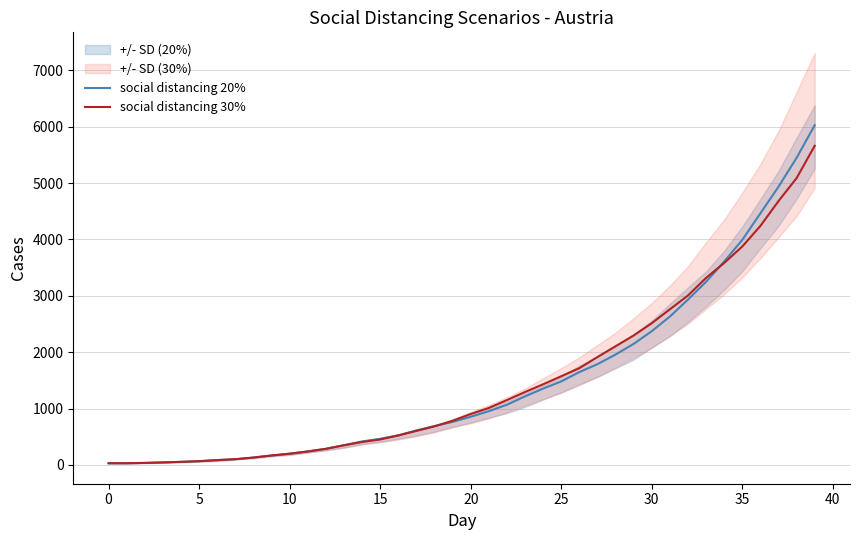

Does the chart display data point markers on the line(s)?

No